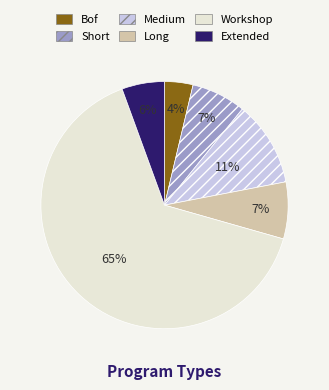

To the nearest percent, what is the average slice percentage?

17%